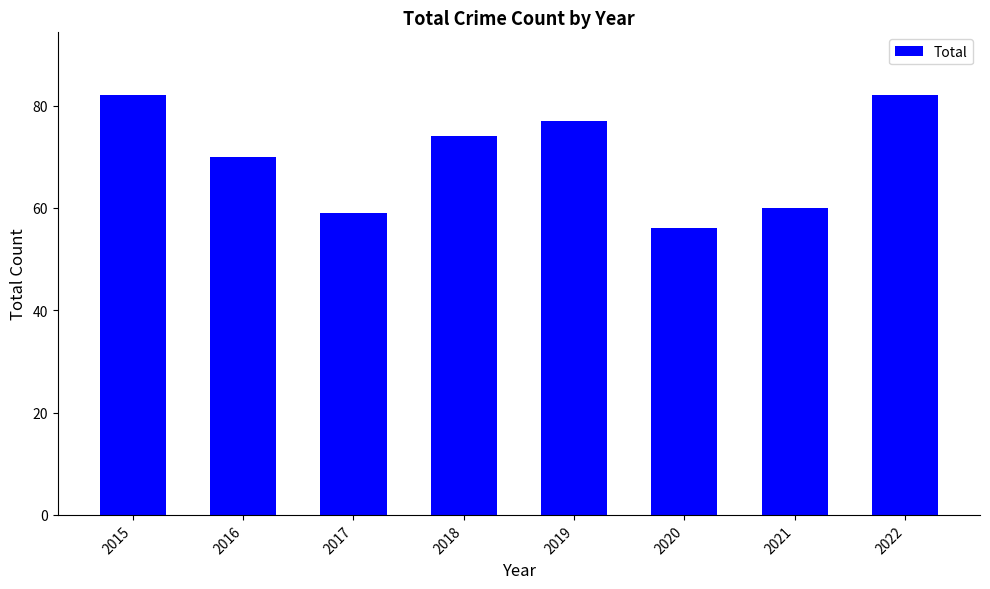

What is the average value?

70